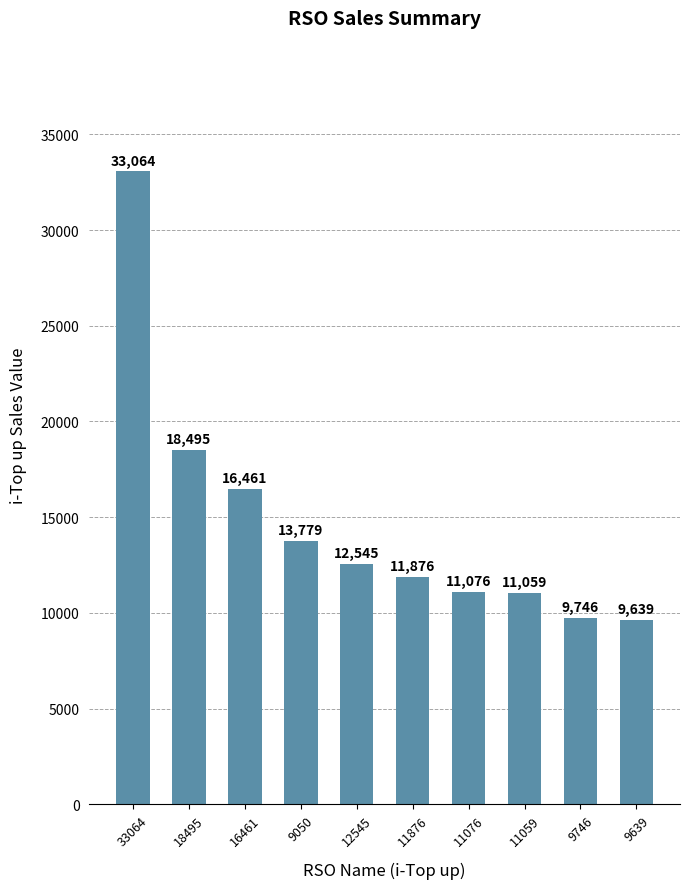

What position from the left is 11059?

8